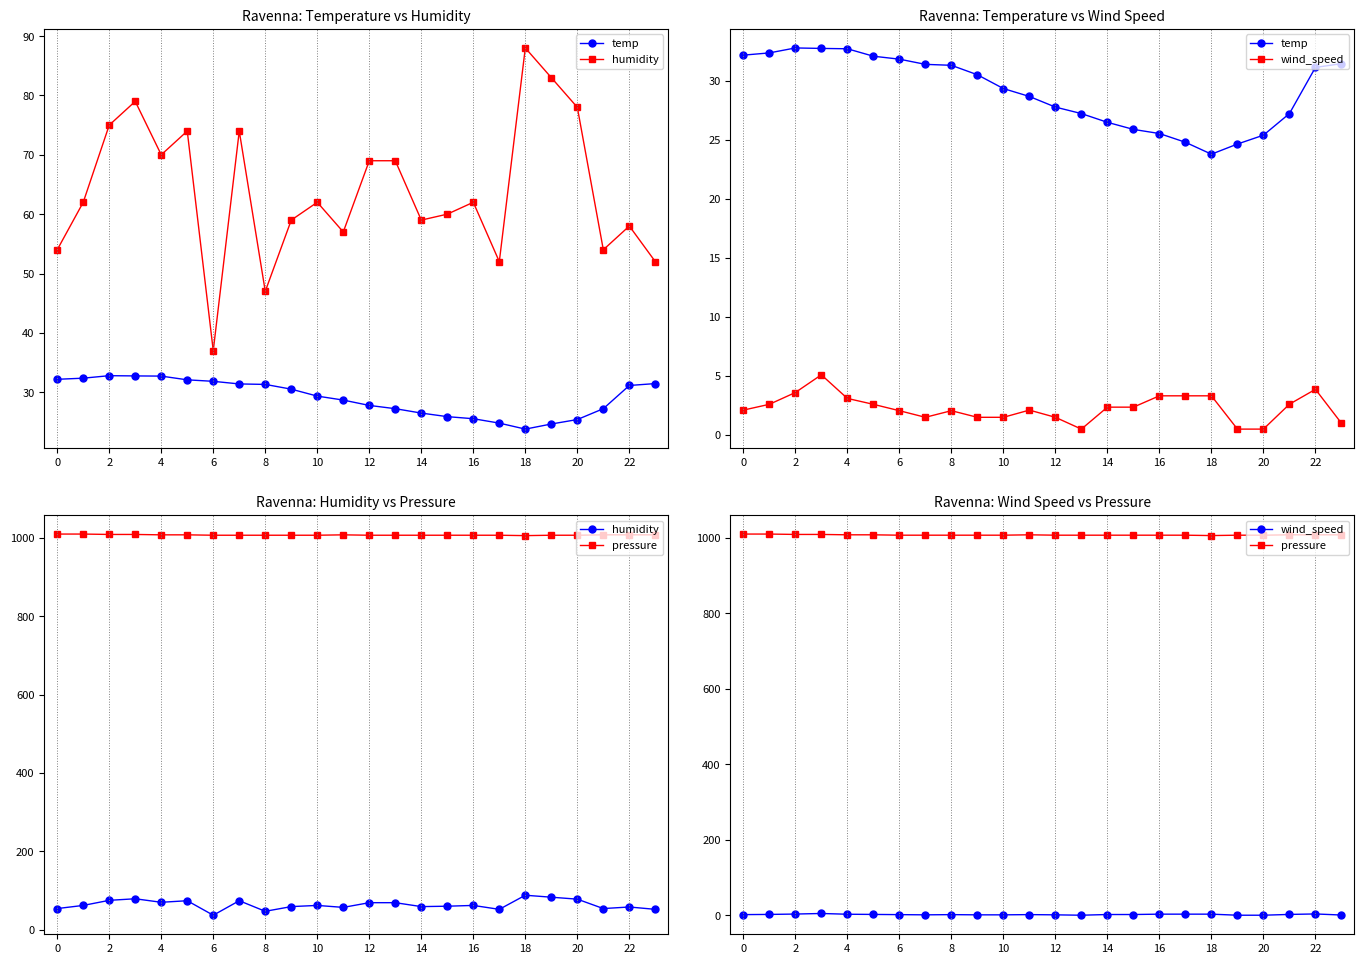

Between 19 and 4, which is larger?

4